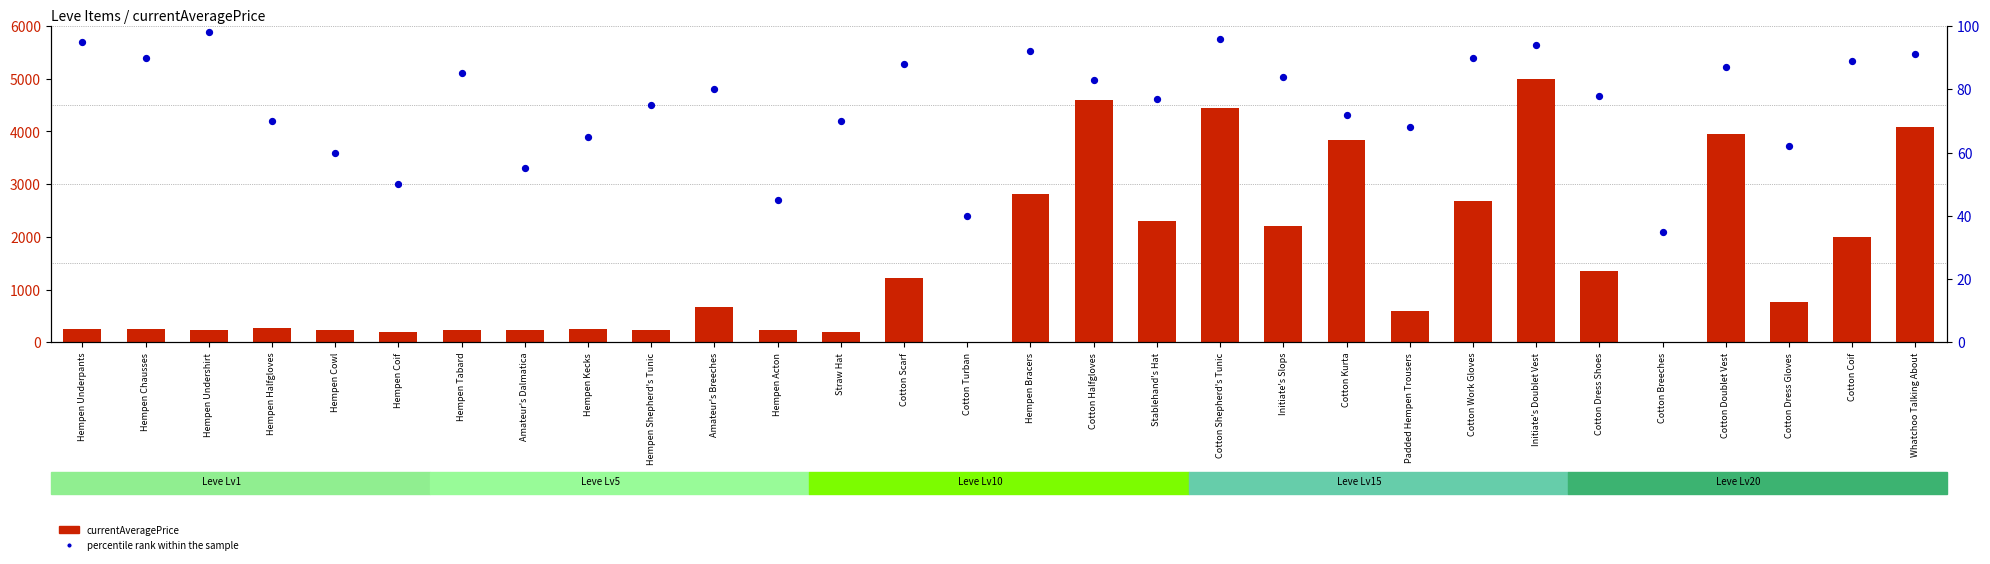

At which category is the sum across all series the highest?

Initiate's Doublet Vest